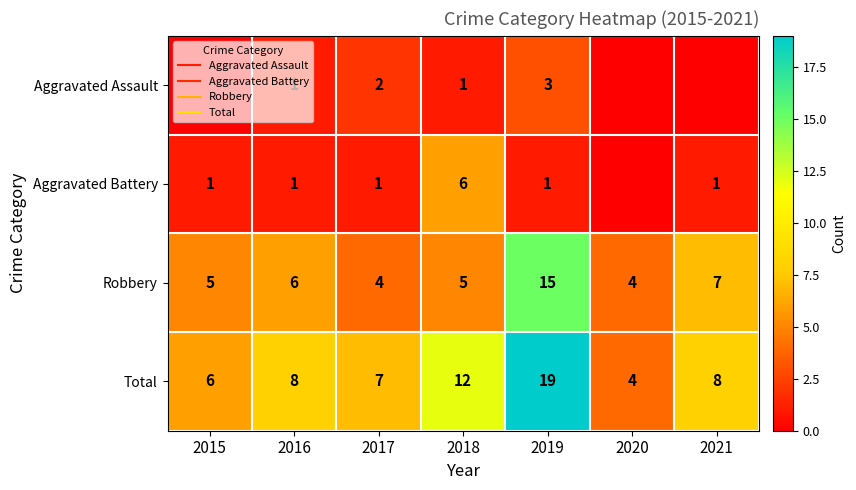

What is the difference between the maximum and minimum values in the Aggravated Battery series?

6